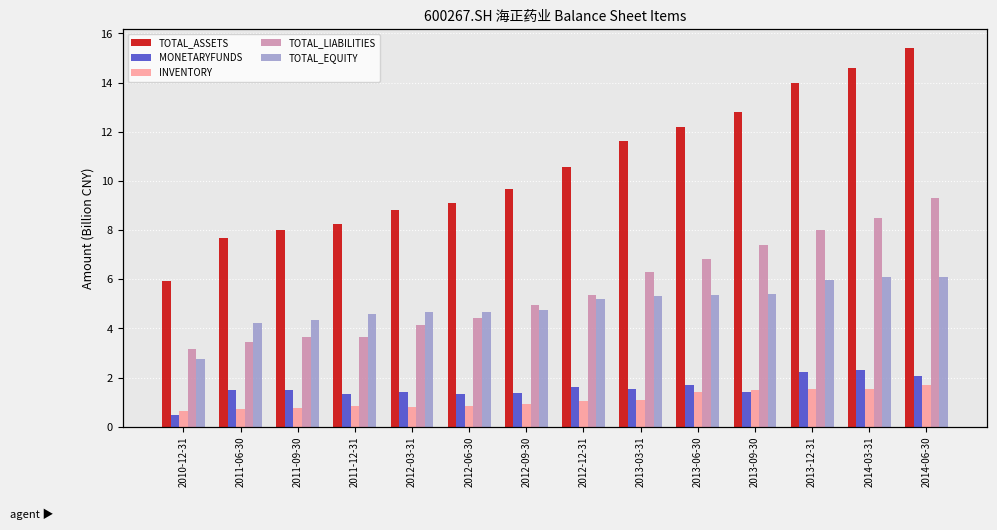

What is the sum of all MONETARYFUNDS values?

21.8